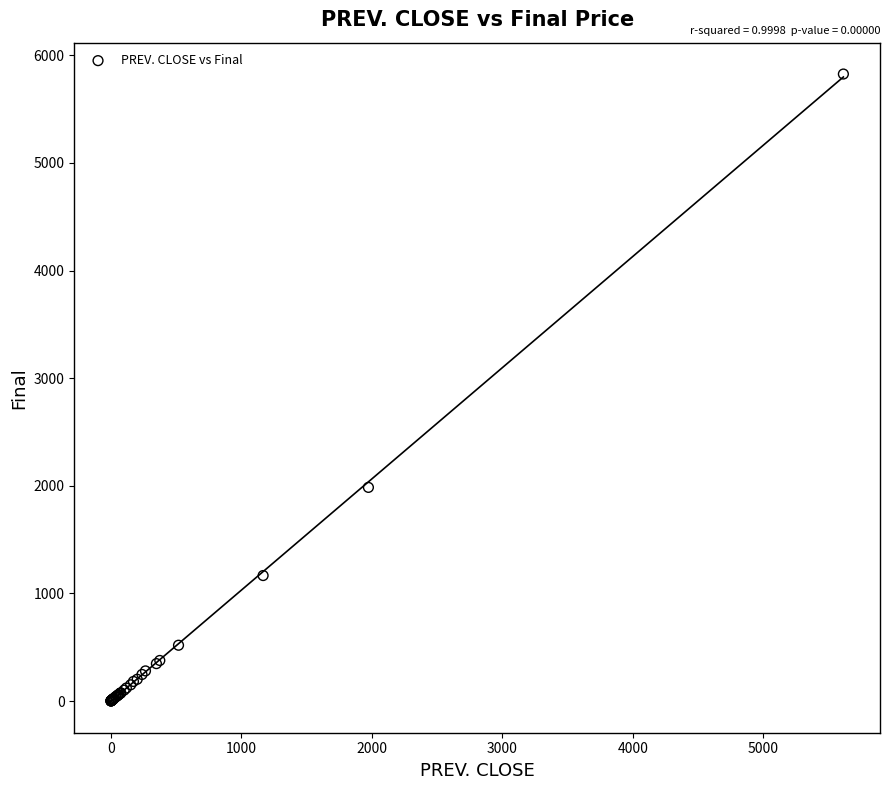

What Y value in the scatter plot is closest to 2913?

1985.0